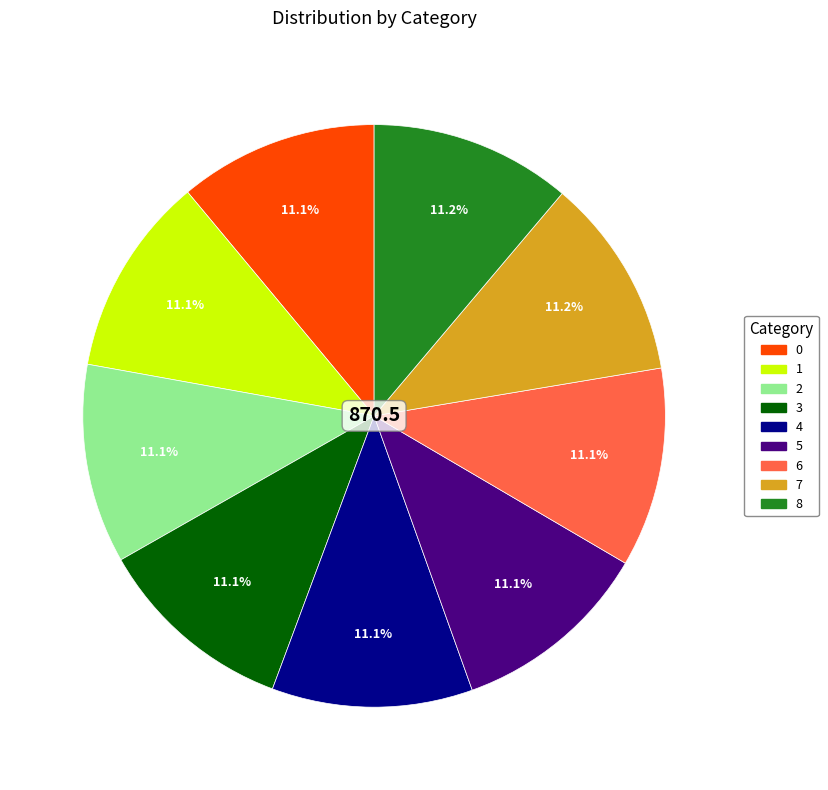

Is it true that 0 is 11% of the pie?

True